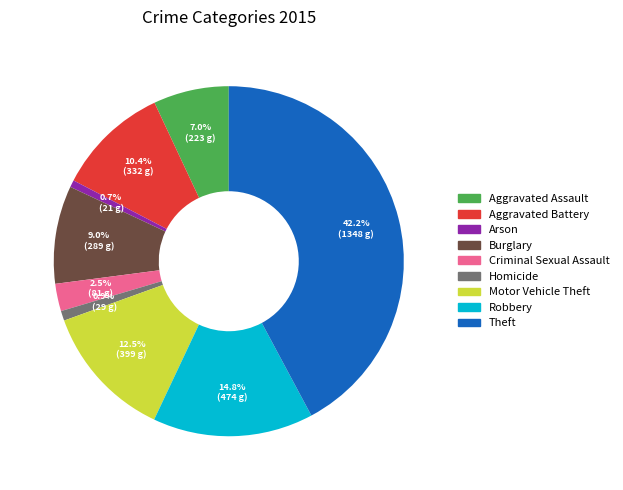

Is there a majority slice in this chart?

No